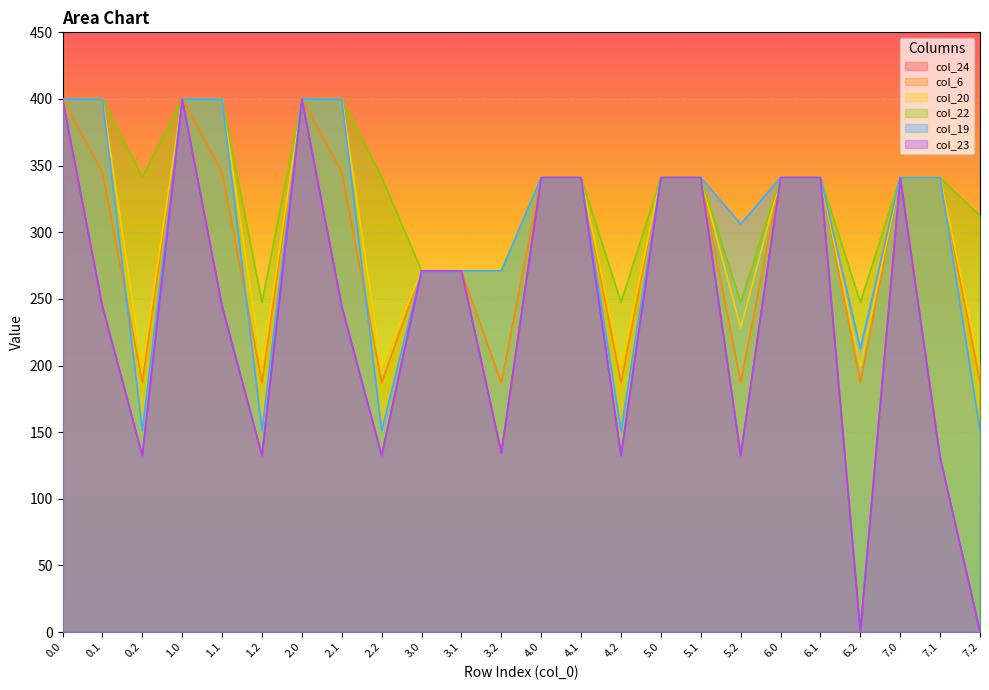

What is the maximum value for col_19?

400.0